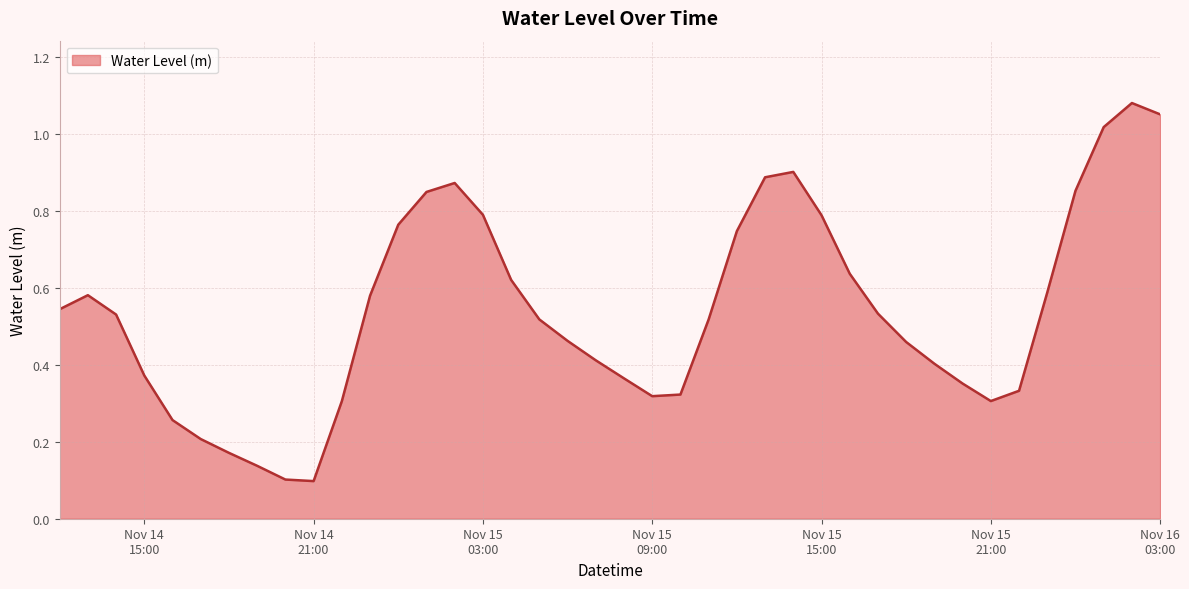

Where is the first local maximum?

2023-11-14 13:00:00